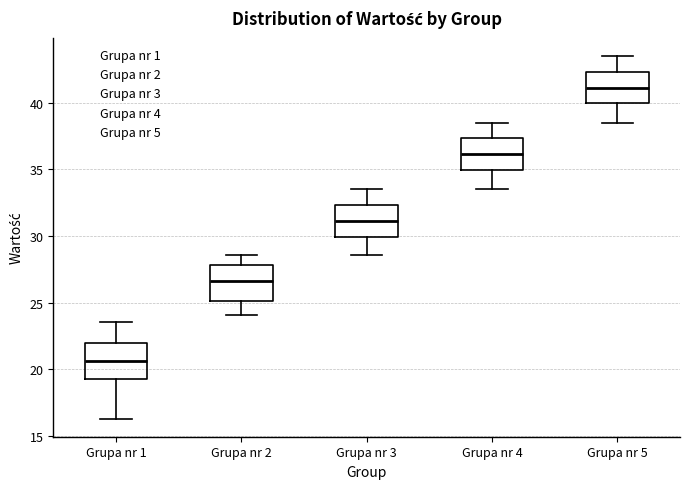

Which box has the highest median line?

Grupa nr 5